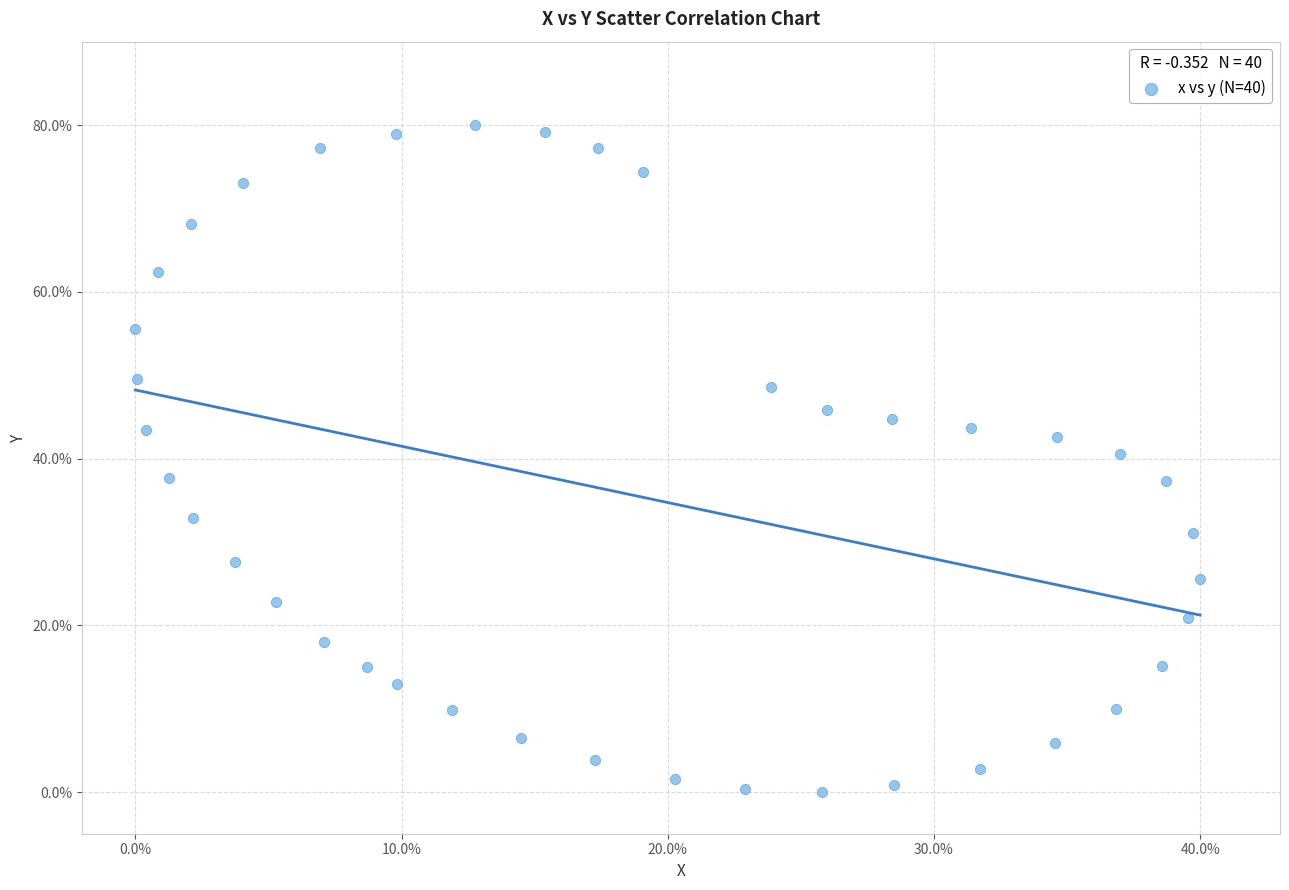

What is the range of X values (max minus min)?

40.0